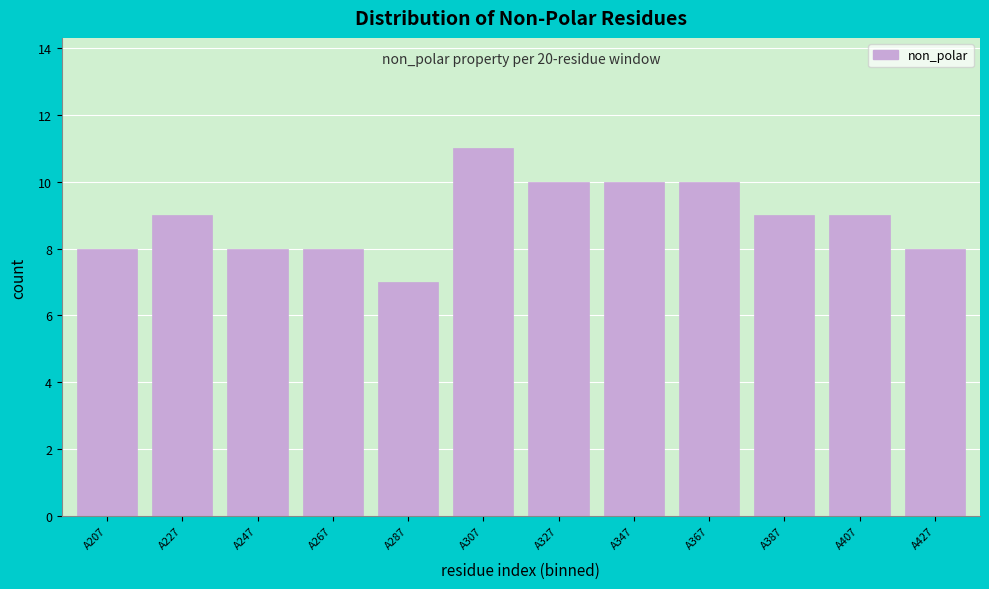

Reading left to right, extract all data points from this chart.

8	9	8	8	7	11	10	10	10	9	9	8